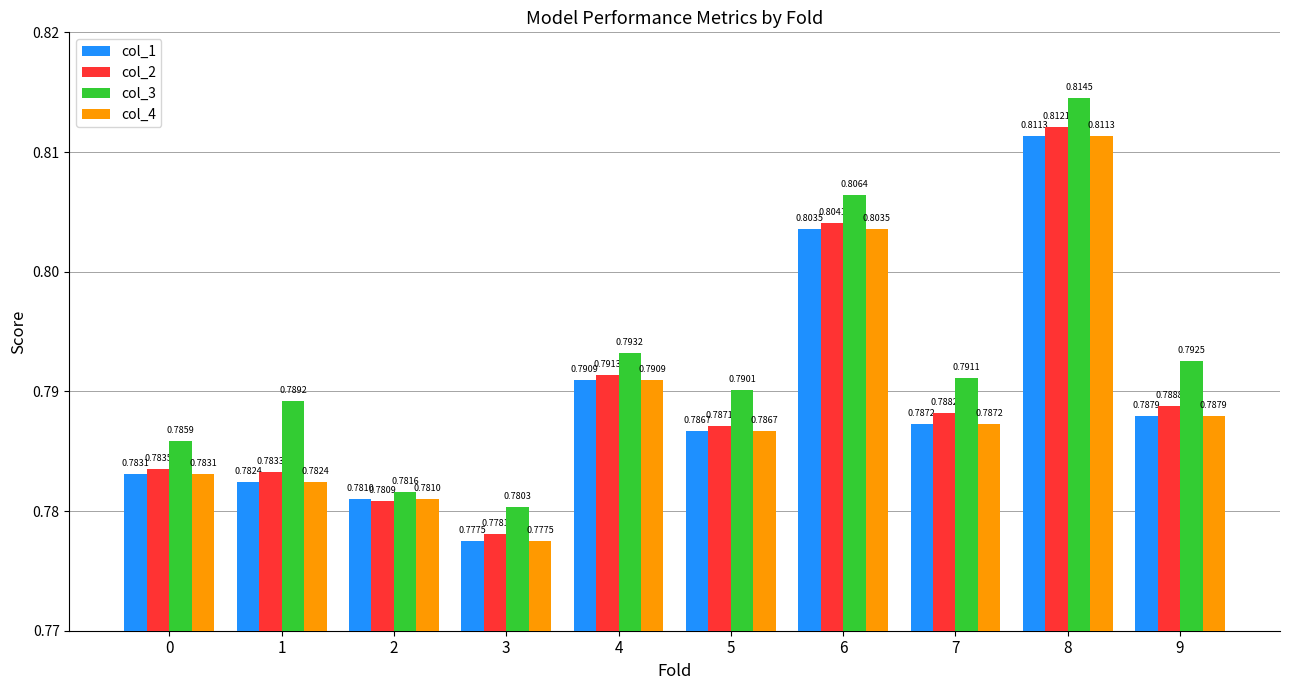

List the labels in order of col_2 value, smallest first.

3, 2, 1, 0, 5, 7, 9, 4, 6, 8